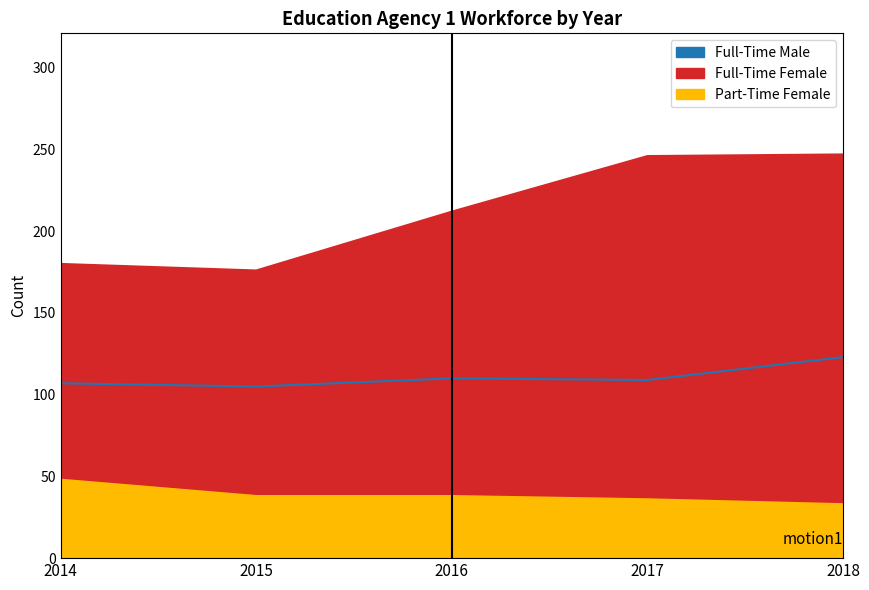

Which series has the widest spread of values?

Full-Time Female